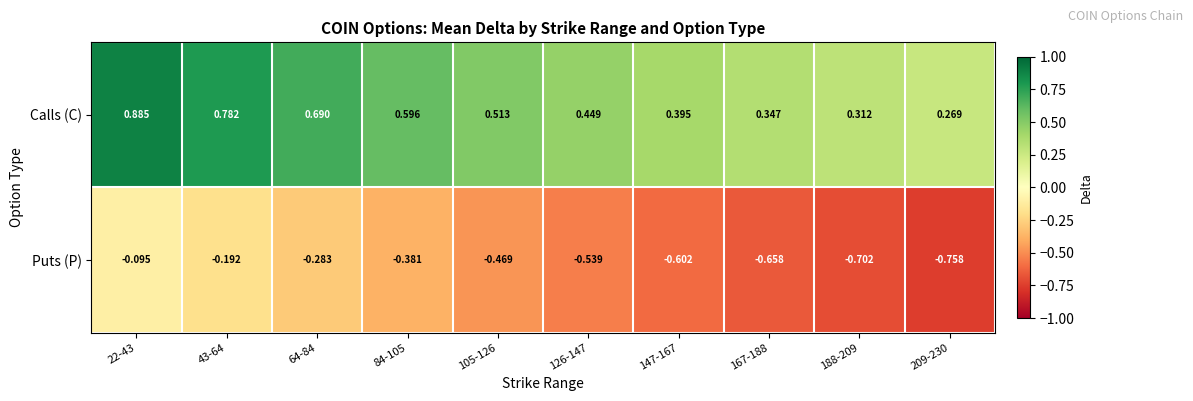

Rank the series at 43-64 from lowest to highest value.

Puts (P), Calls (C)